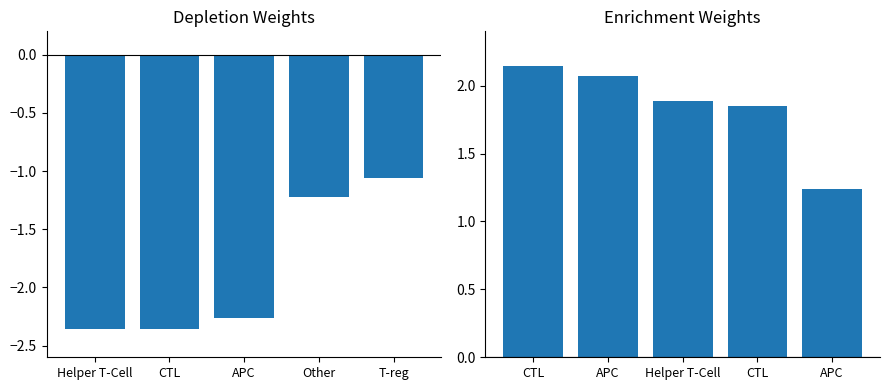

Reading left to right, extract all data points from this chart.

Depletion: -2.4	-2.4	-2.3	-1.2	-1.1
Enrichment: 2.1	2.1	1.9	1.9	1.2